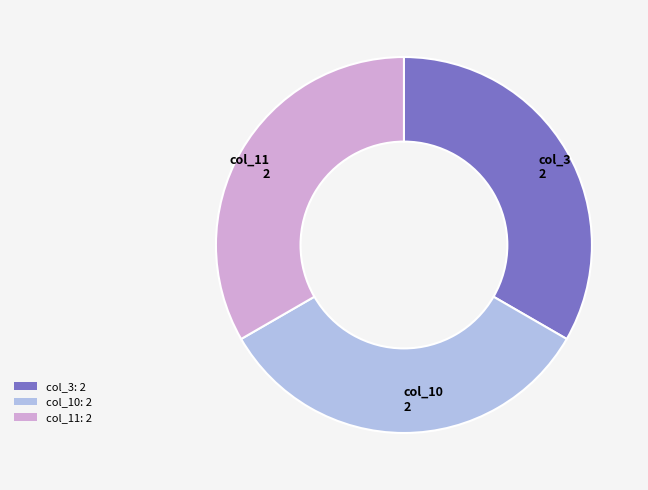

Is the sum of col_3: 2 and col_11: 2 greater than half?

Yes